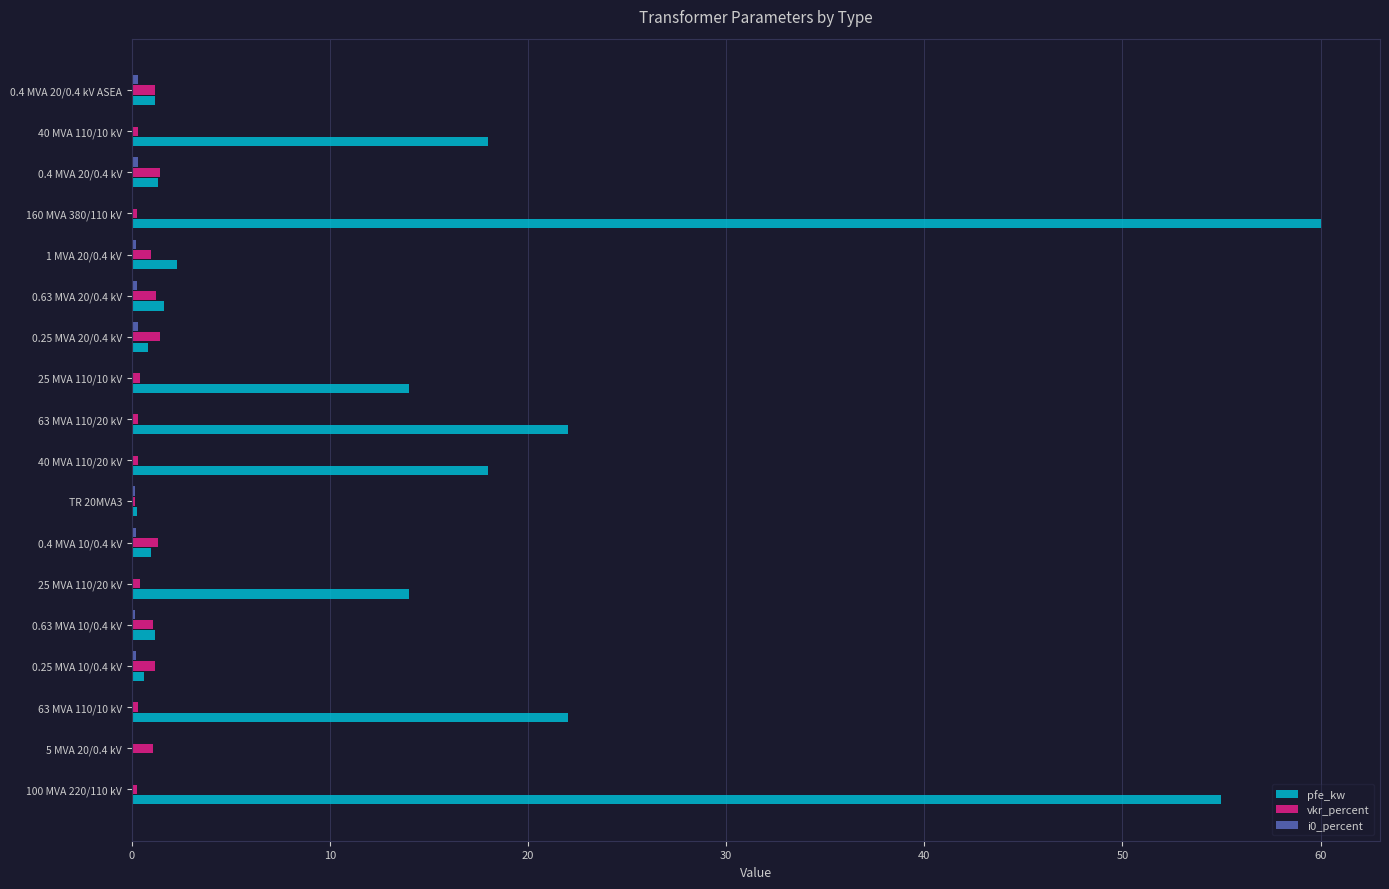

Which series has the largest range (max minus min)?

pfe_kw